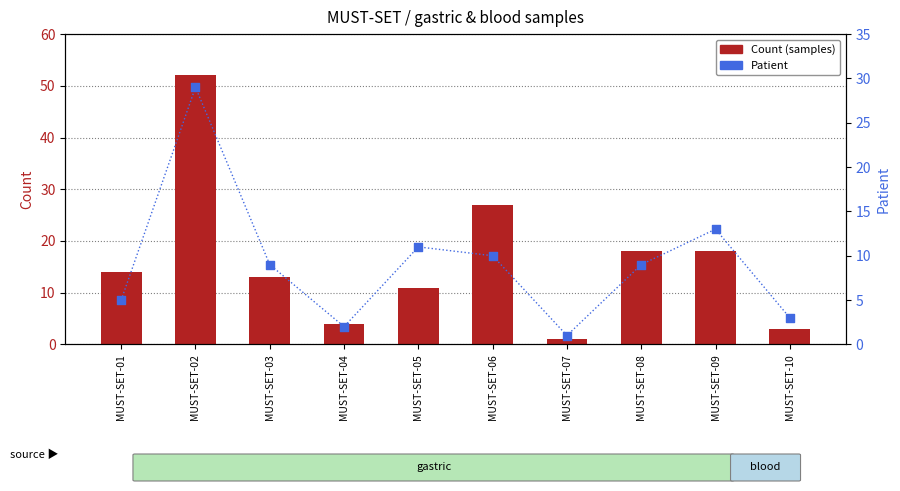

Which series contains the highest Y value?

Count